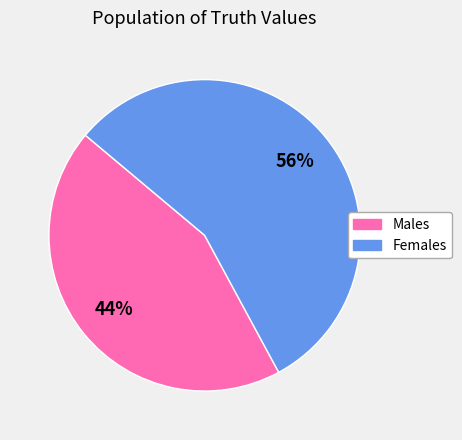

To the nearest percent, what is the average slice percentage?

50%